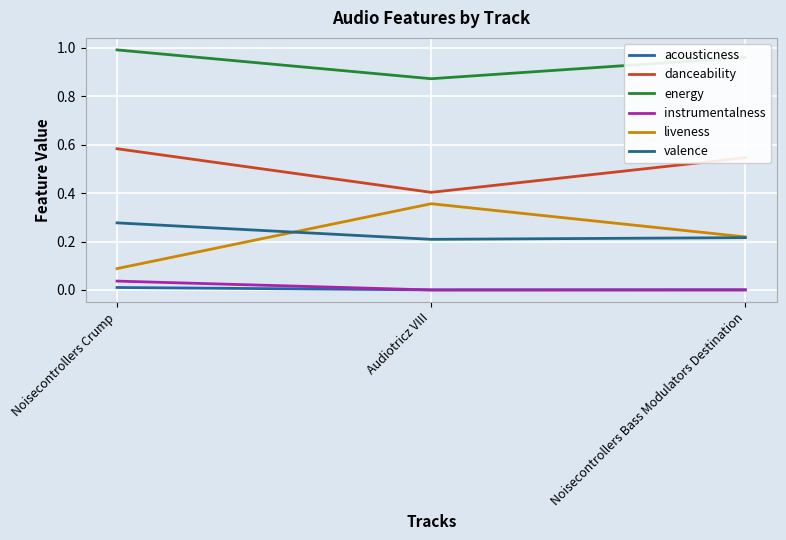

How many lines are shown in the chart?

6